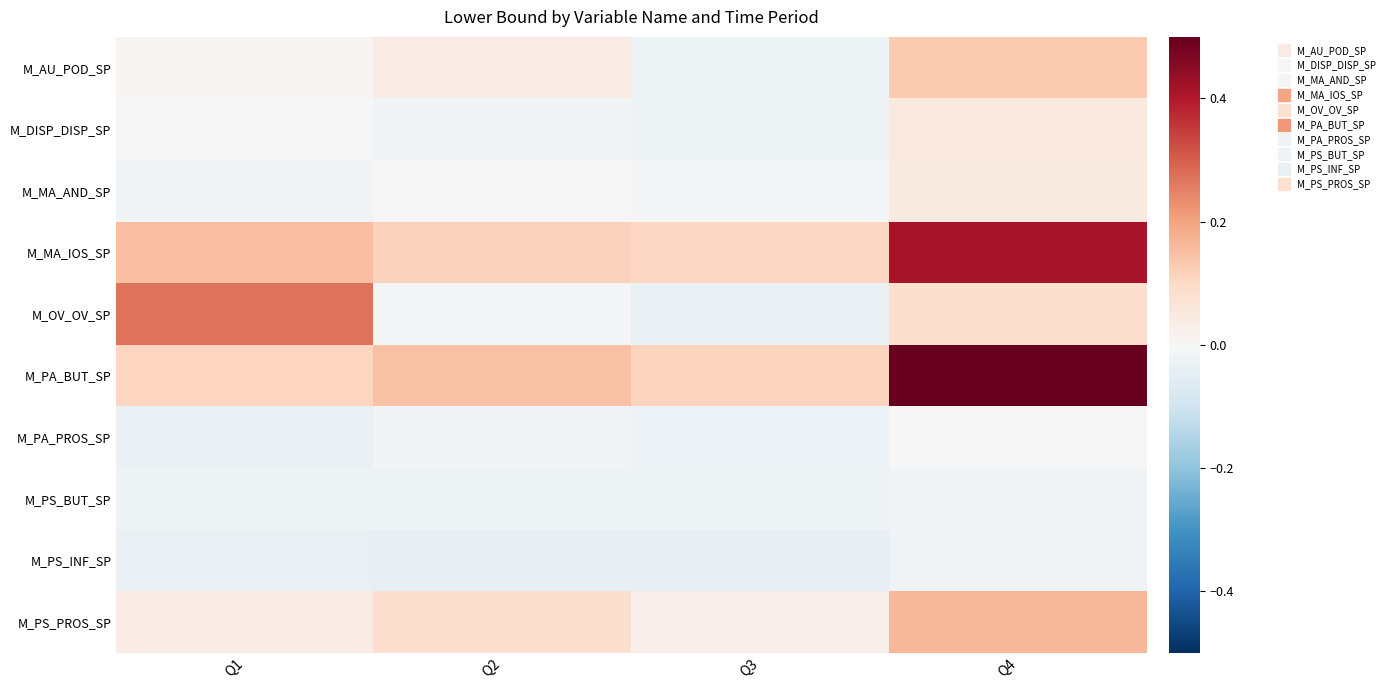

Which category has the highest value across all series?

Q4